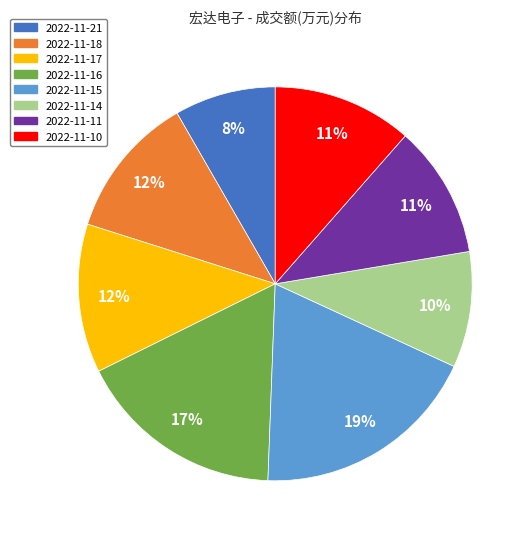

Is the sum of 2022-11-17 and 2022-11-16 greater than half?

No